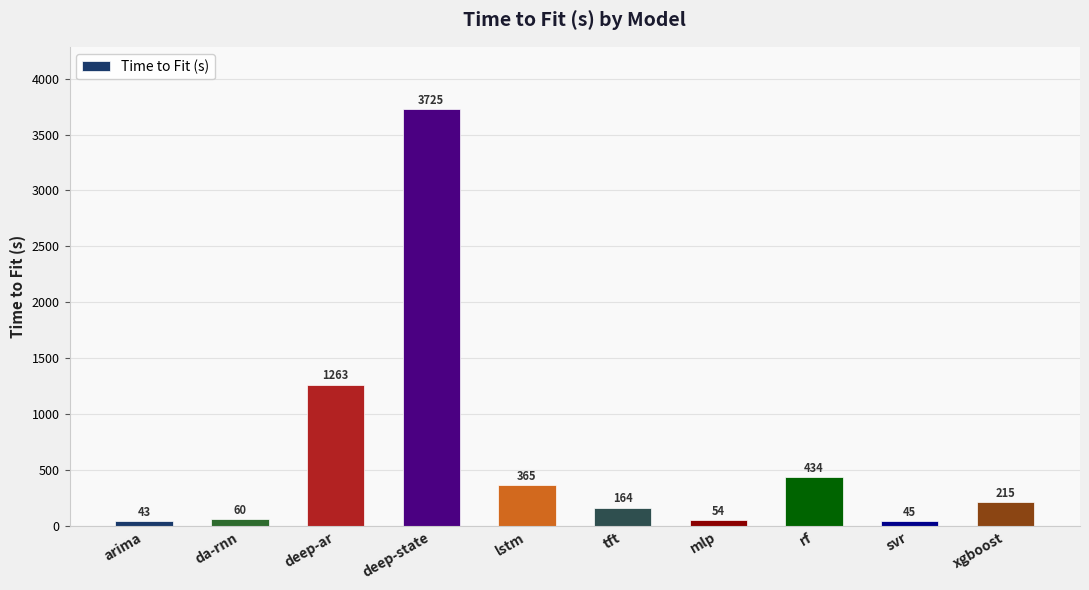

List the labels in order of value, smallest first.

arima, svr, mlp, da-rnn, tft, xgboost, lstm, rf, deep-ar, deep-state